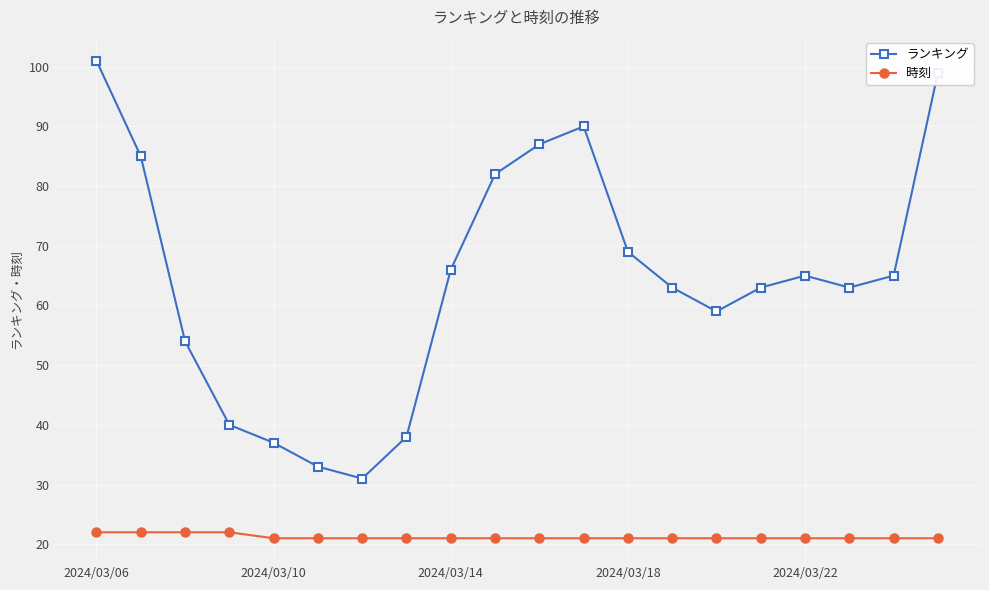

How many distinct data groups are displayed?

2